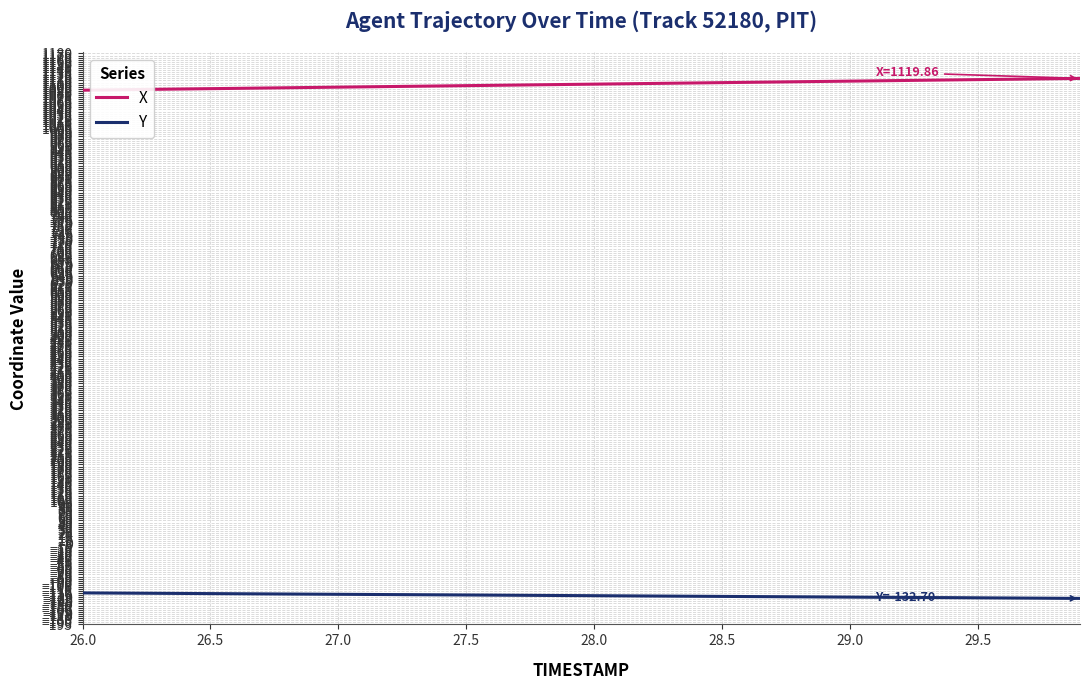

What is the minimum value shown in the chart?

-132.7